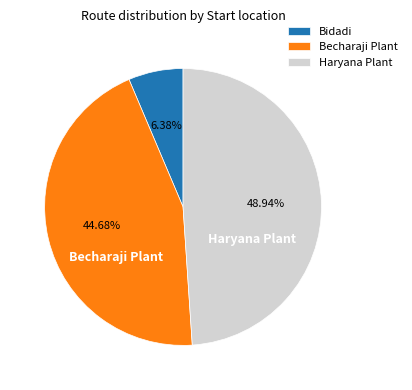

What is the largest slice in the pie chart?

Haryana Plant